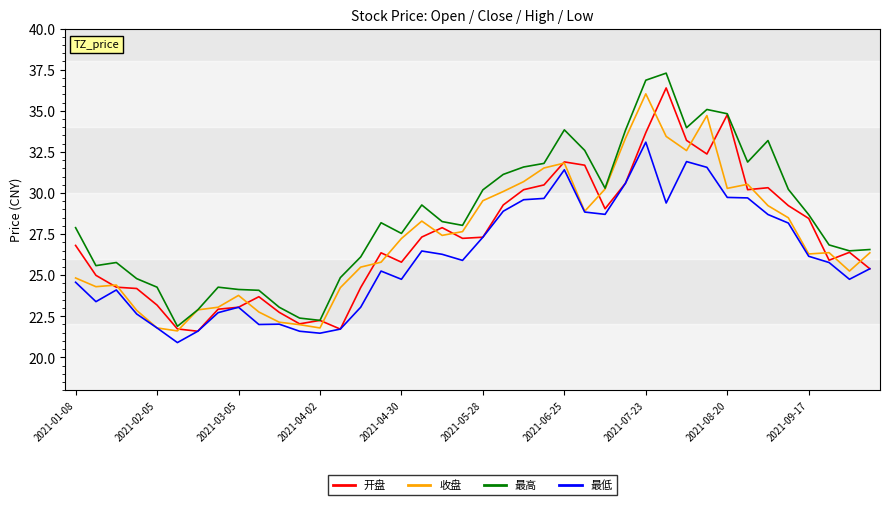

Which series has the largest range (max minus min)?

最高